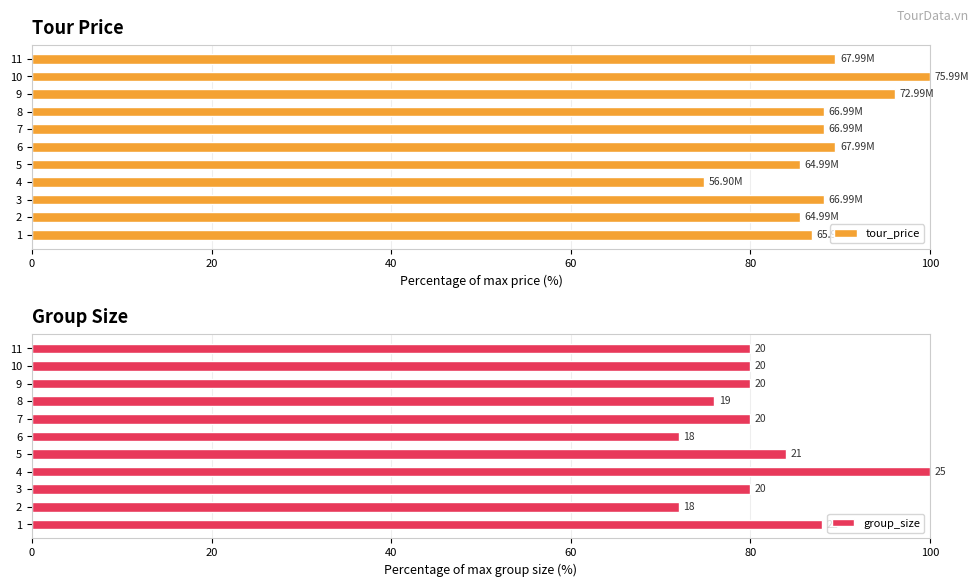

How many groups of bars are there?

11